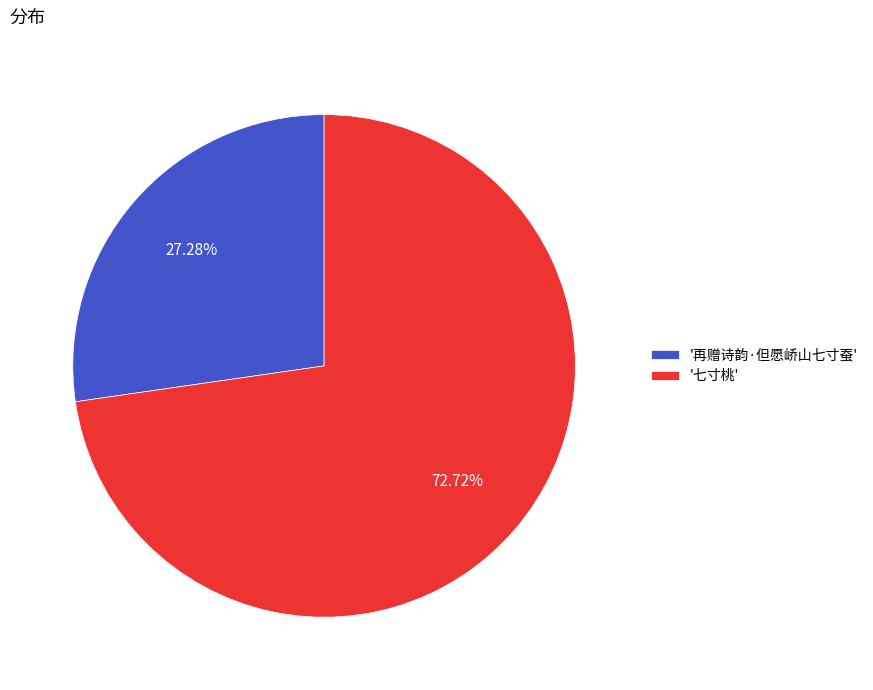

Is there a majority slice in this chart?

Yes